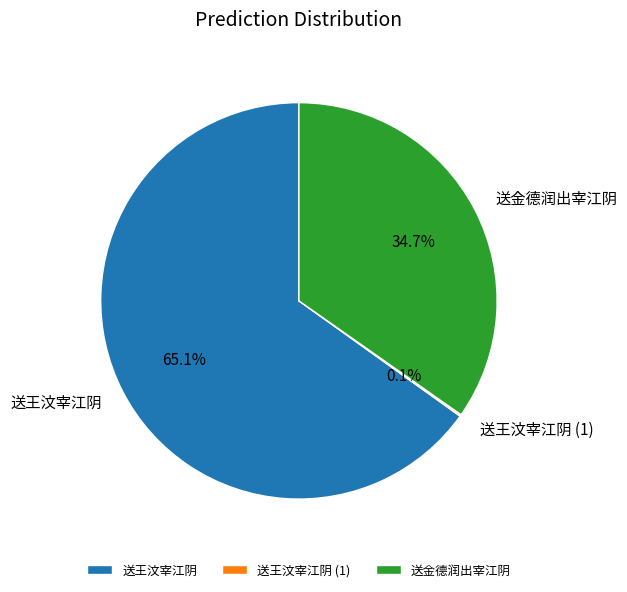

What is the ratio of the value at 送金德润出宰江阴 to the value at 送王汶宰江阴?

0.5